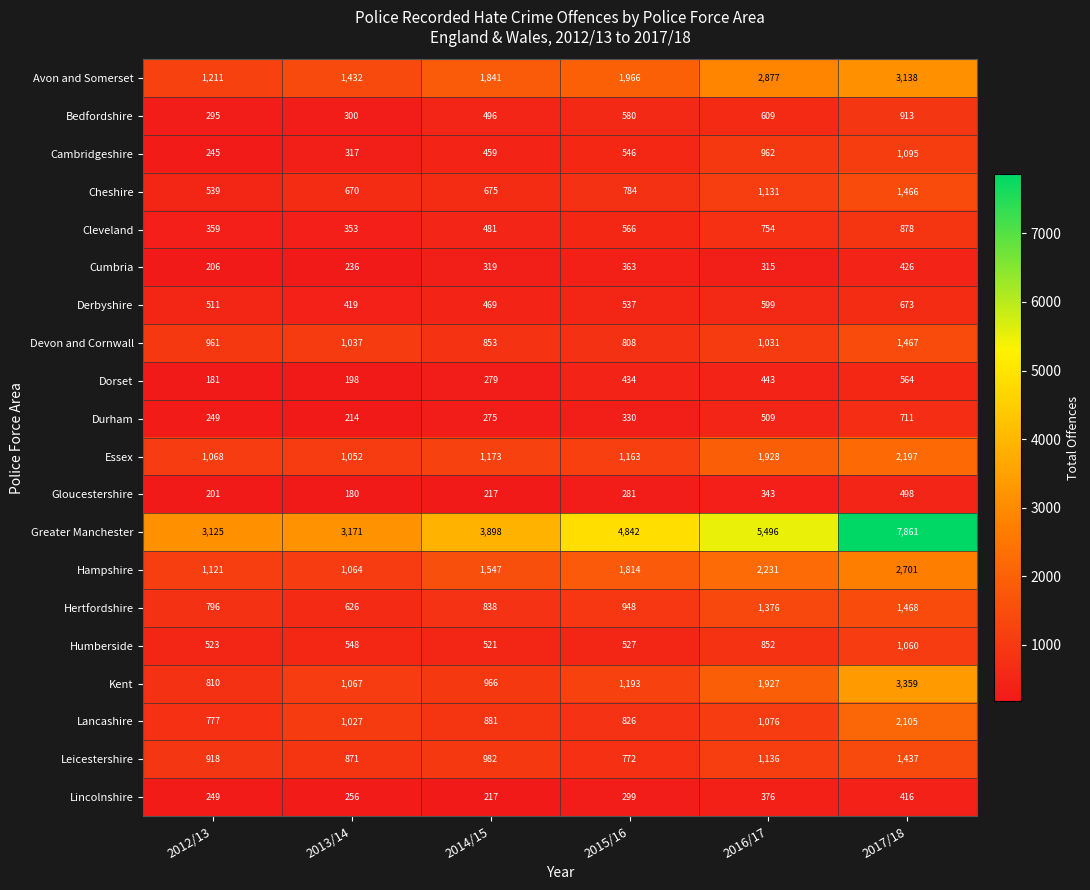

At which label is Hampshire closest to 1882?

2015/16